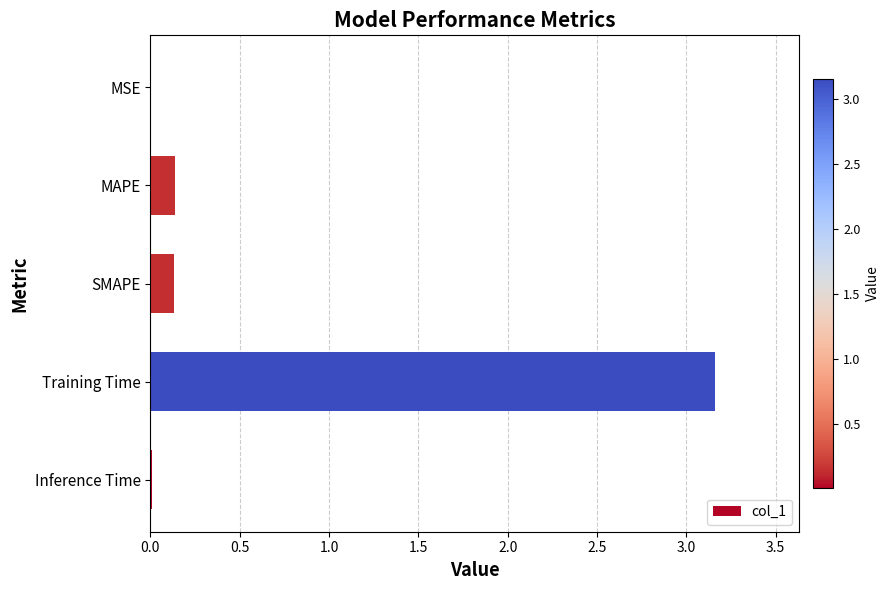

Is it true that the value at Inference Time is 0.0?

True